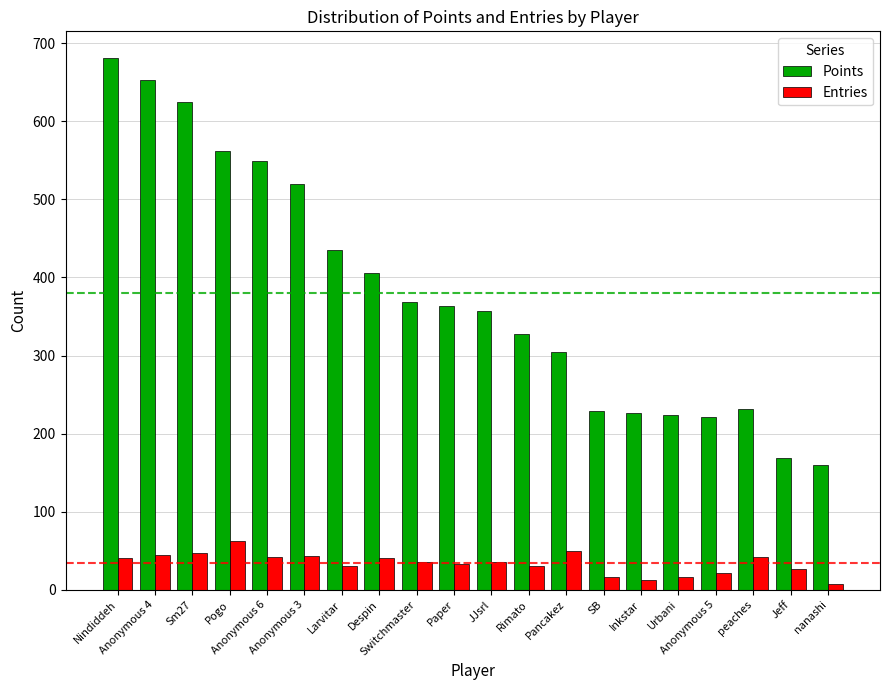

What is the label of the 19th bar from the right?

Anonymous 4